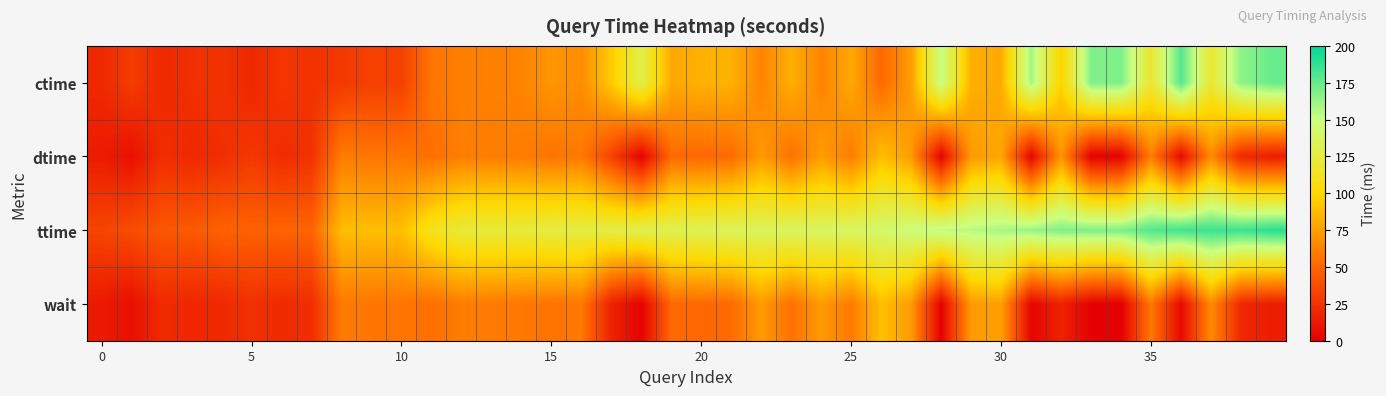

Reading left to right, extract all data points from this chart.

ctime: 20	30	20	24	25	20	27	25	28	32	32	57	61	62	63	71	67	94	129	79	83	83	63	82	63	79	51	74	151	82	80	160	98	168	169	118	179	119	165	174
dtime: 14	9	23	20	23	28	22	25	60	57	57	54	61	60	60	56	59	33	2	52	51	52	73	55	74	60	89	73	2	73	78	3	70	1	1	60	5	66	20	15
ttime: 34	38	43	44	48	48	49	49	88	89	89	111	122	123	123	126	126	127	131	131	133	135	136	137	137	138	141	147	153	155	159	163	168	169	169	179	184	185	185	190
wait: 13	8	21	19	20	24	21	23	59	57	57	54	60	59	58	56	58	17	2	51	51	52	73	55	73	59	89	73	1	73	75	3	17	1	0	58	5	66	20	15